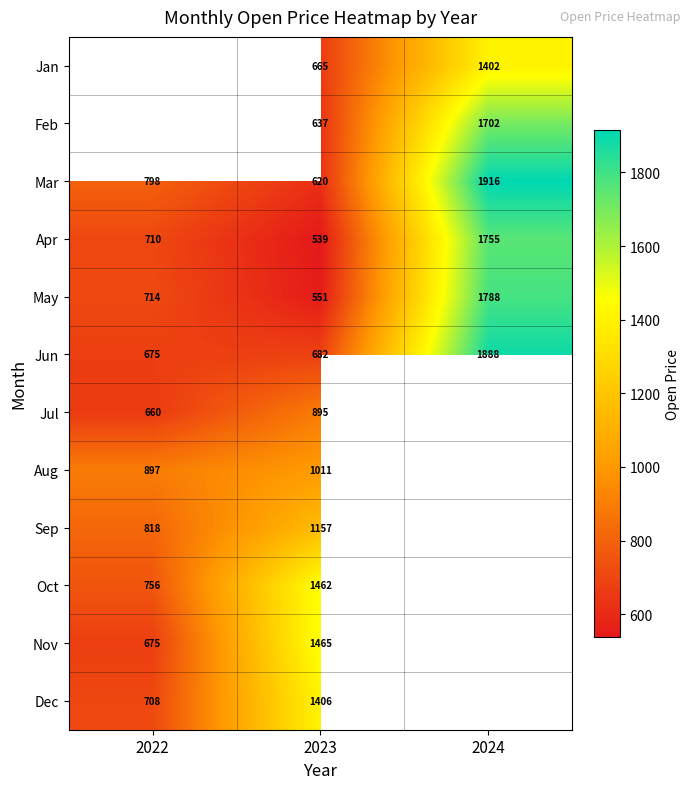

The value of Aug at 2022 is 897. True or false?

True